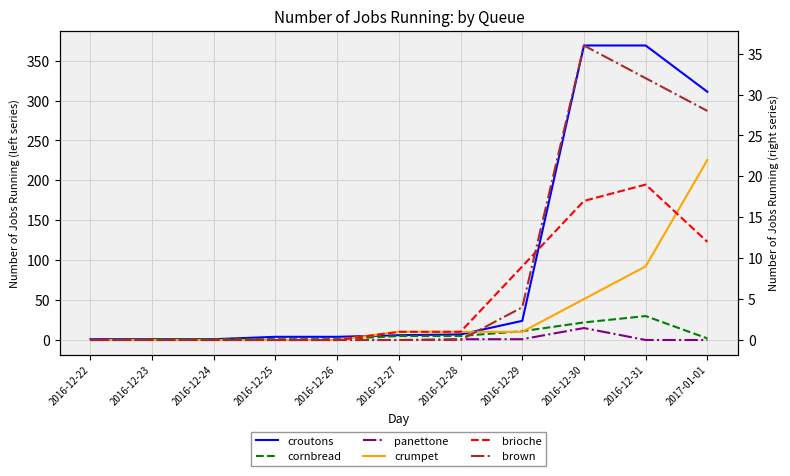

At how many categories does at least one series exceed 237?

3